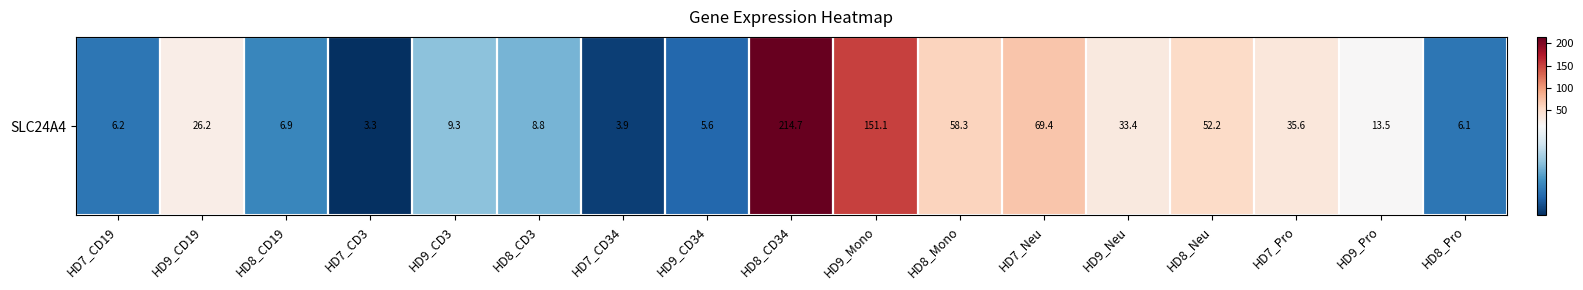

Rank the categories by value from lowest to highest.

HD7_CD3, HD7_CD34, HD9_CD34, HD8_Pro, HD7_CD19, HD8_CD19, HD8_CD3, HD9_CD3, HD9_Pro, HD9_CD19, HD9_Neu, HD7_Pro, HD8_Neu, HD8_Mono, HD7_Neu, HD9_Mono, HD8_CD34